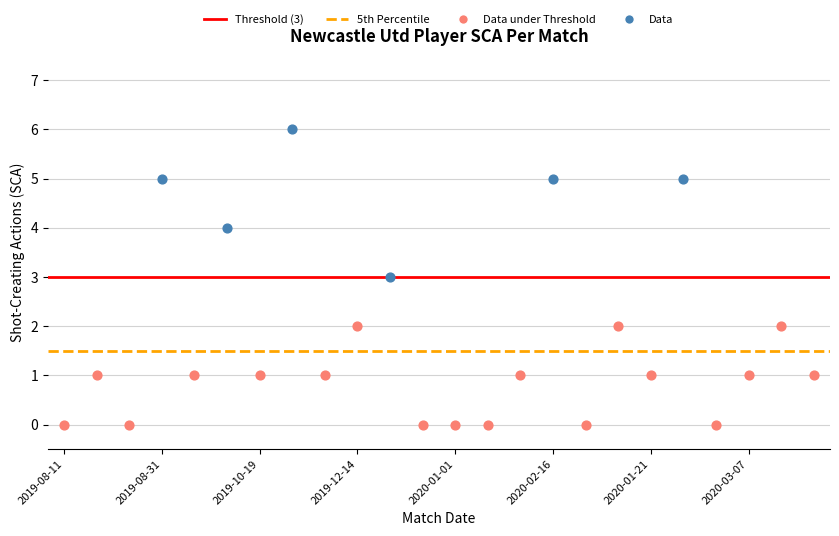

Which series contains the lowest Y value?

Data under Threshold